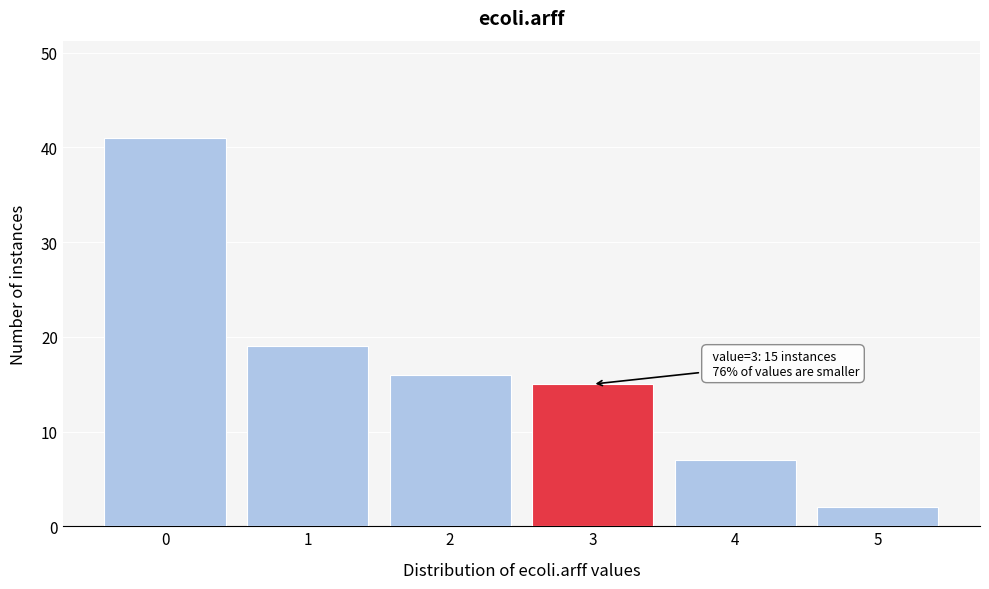

Over which range of the x-axis is the bar tallest?

-0.5 to 0.5